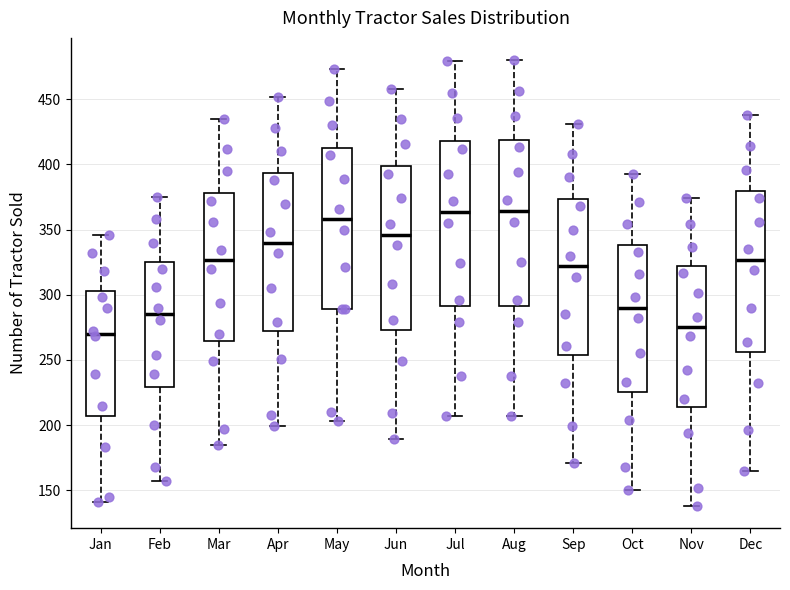

Which box's median line is the lowest?

Jan